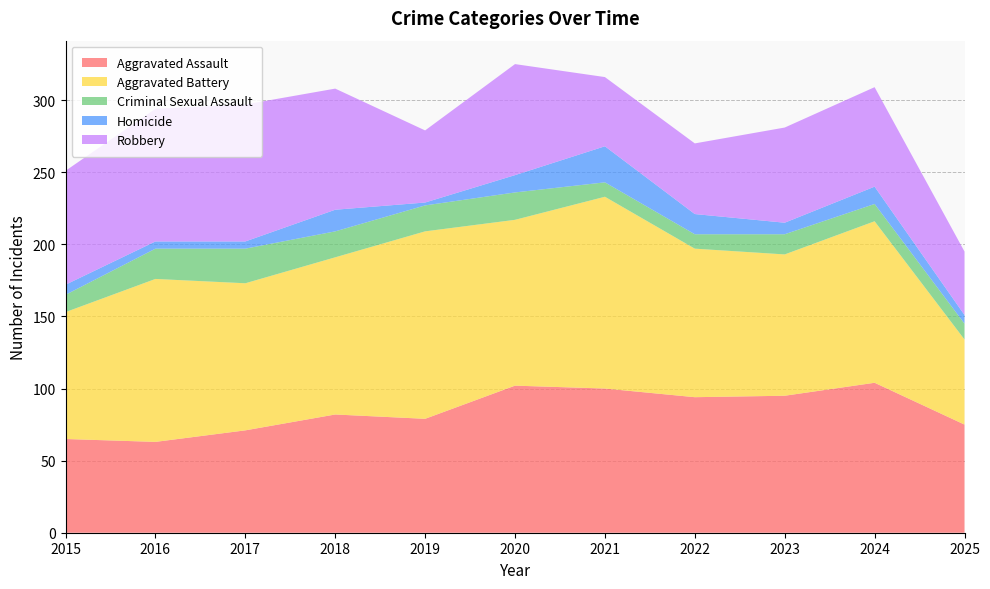

Reading left to right, what are all the values shown in this chart?

Aggravated Assault: 65	63	71	82	79	102	100	94	95	104	75
Aggravated Battery: 88	113	102	109	130	115	133	103	98	112	59
Criminal Sexual Assault: 12	21	24	18	18	19	10	10	14	12	11
Homicide: 7	5	5	15	2	12	25	14	8	12	6
Robbery: 79	92	95	84	50	77	48	49	66	69	44